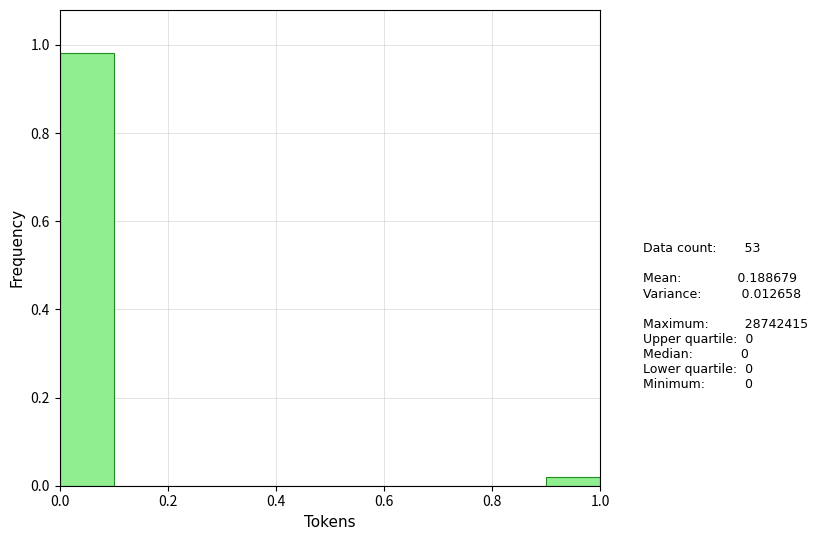

Over which range of the x-axis is the bar tallest?

0.0 to 0.1